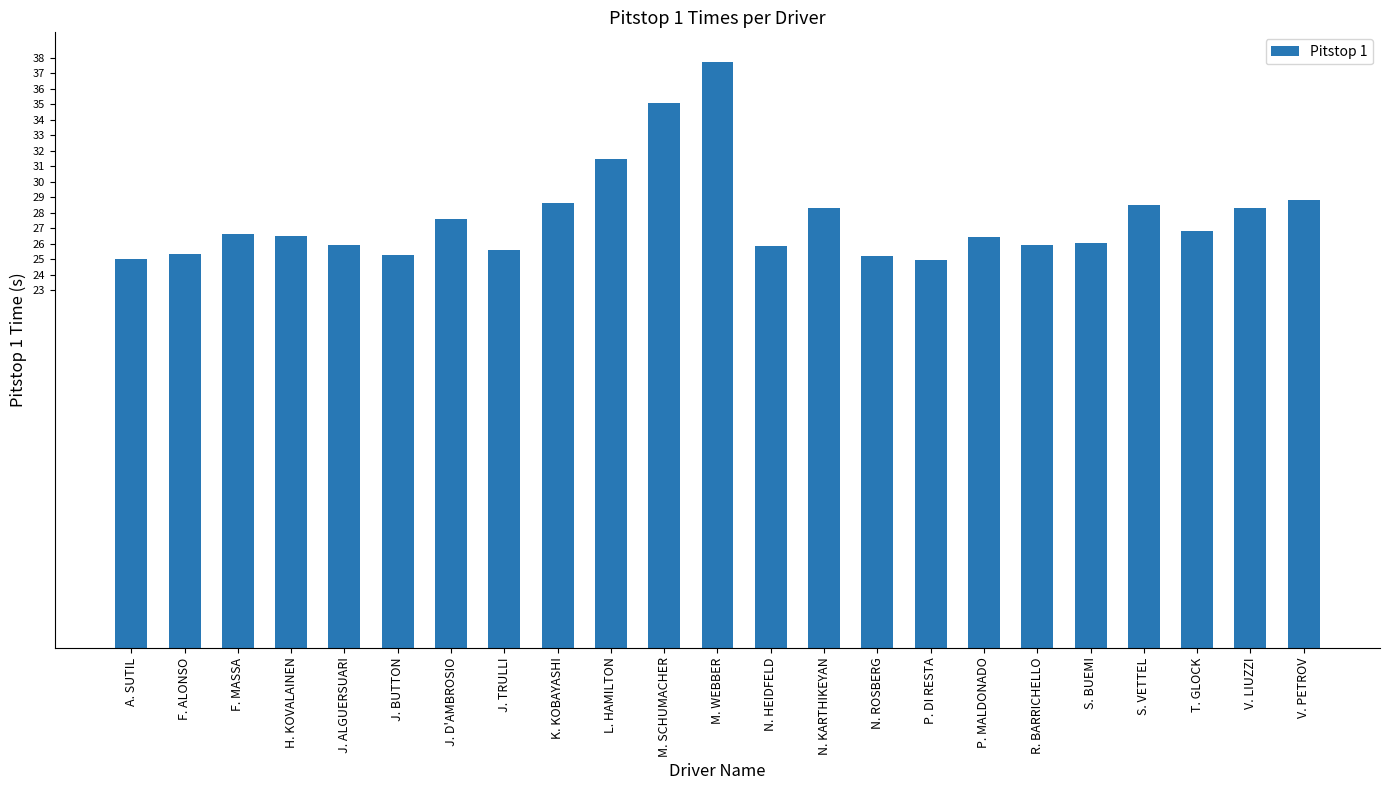

What is the sum of all values?

636.1